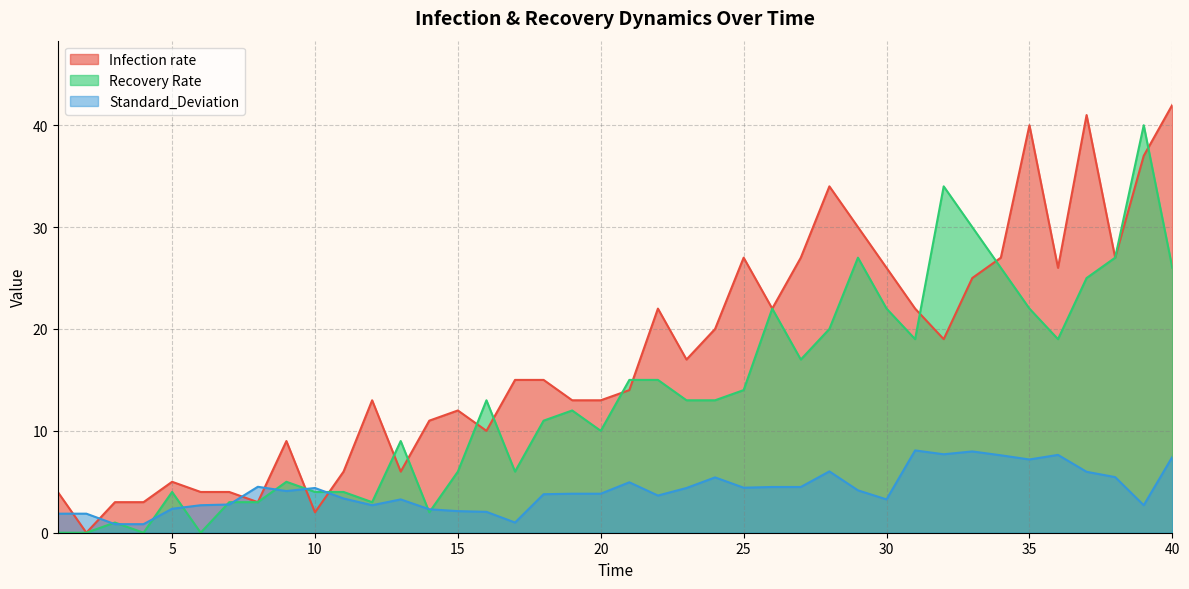

Where do Infection rate and Recovery Rate first cross each other?

9 and 10